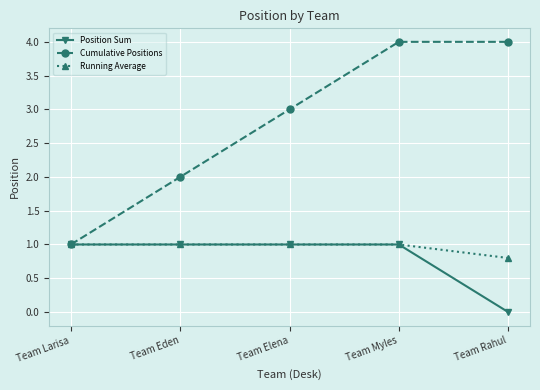

True or false: Running Average has more than 2 interior local peaks.

False